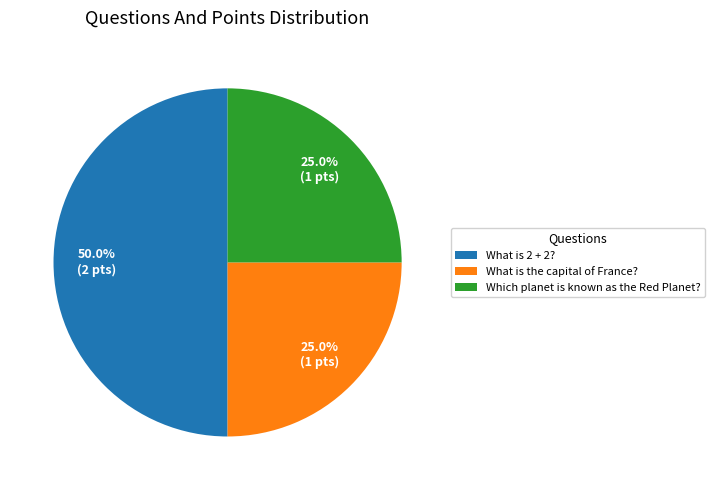

What is the ratio of the value at What is 2 + 2? to the value at Which planet is known as the Red Planet??

2.0